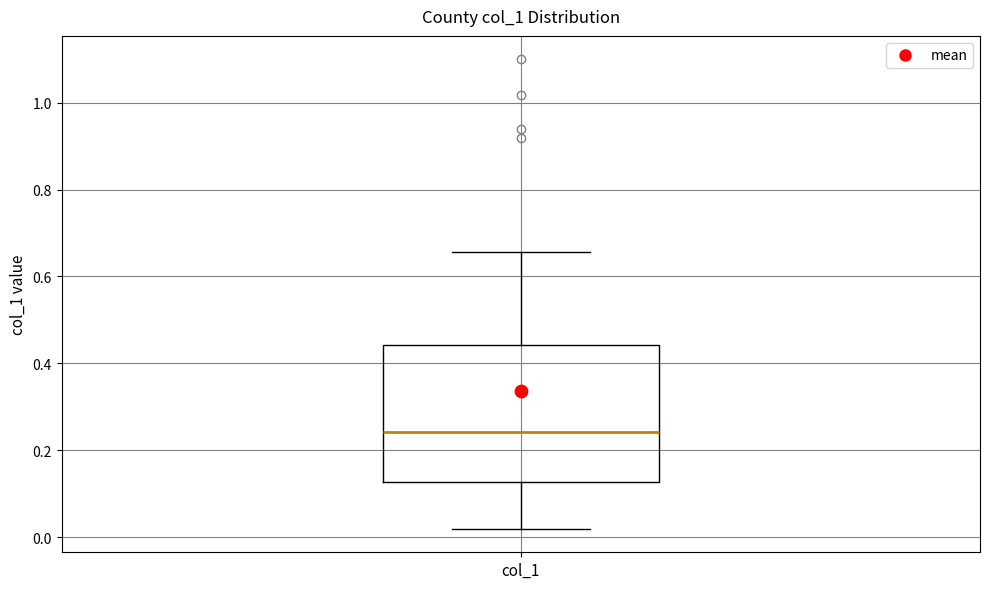

Where is the lower edge of the box for col_1 on the y-axis? The values are not printed on the chart, so give them approximately, as read against the axis.

0.12